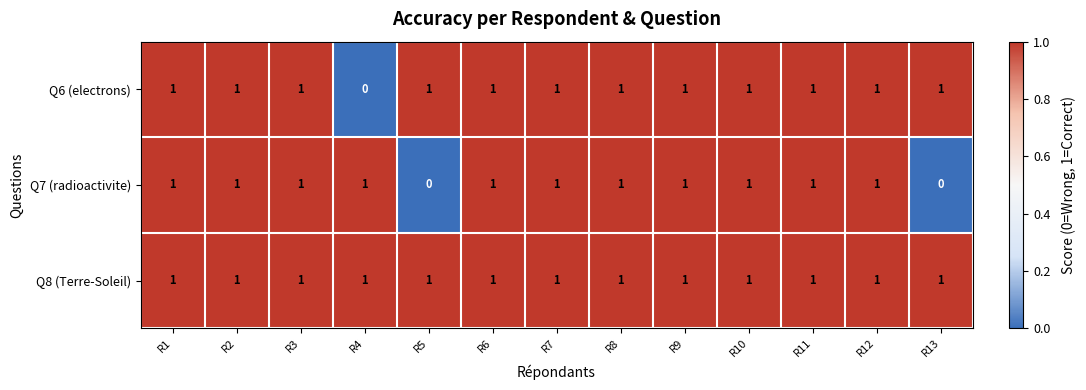

What is the sum of all Q6 (electrons) values?

12